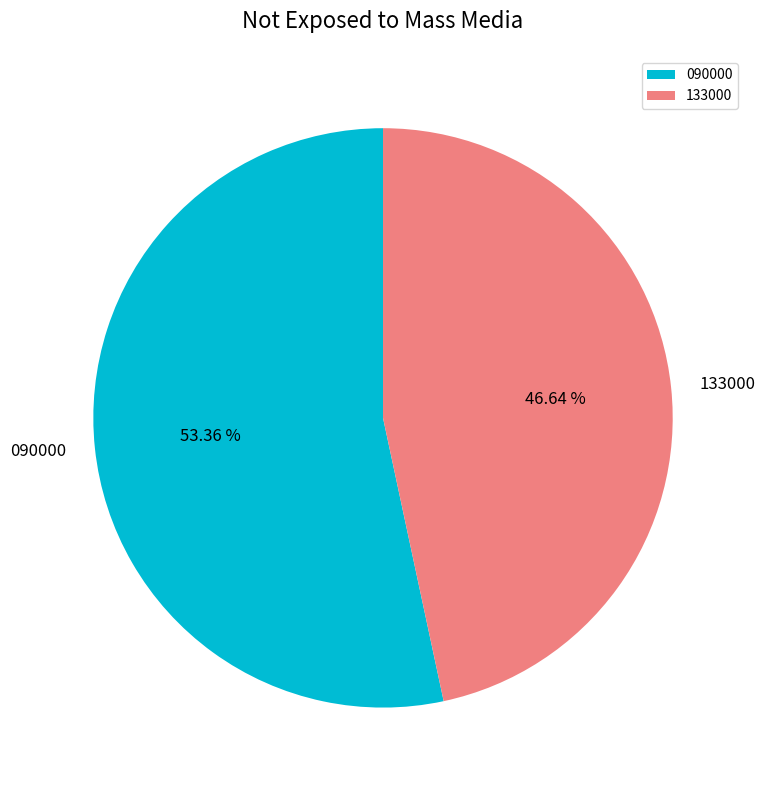

Which category has the smallest portion of the pie?

133000